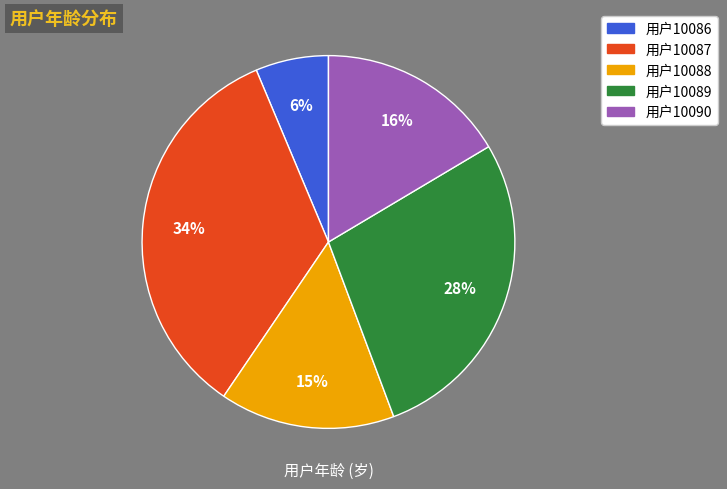

Is there any slice that represents more than half of the pie?

No